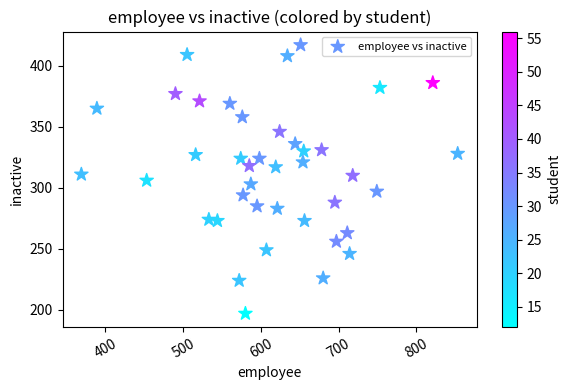

What is the range of X values (max minus min)?

484